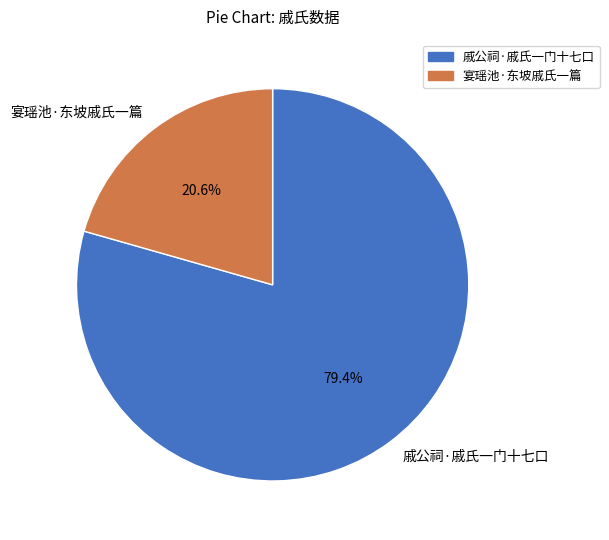

What is the majority slice?

戚公祠·戚氏一门十七口